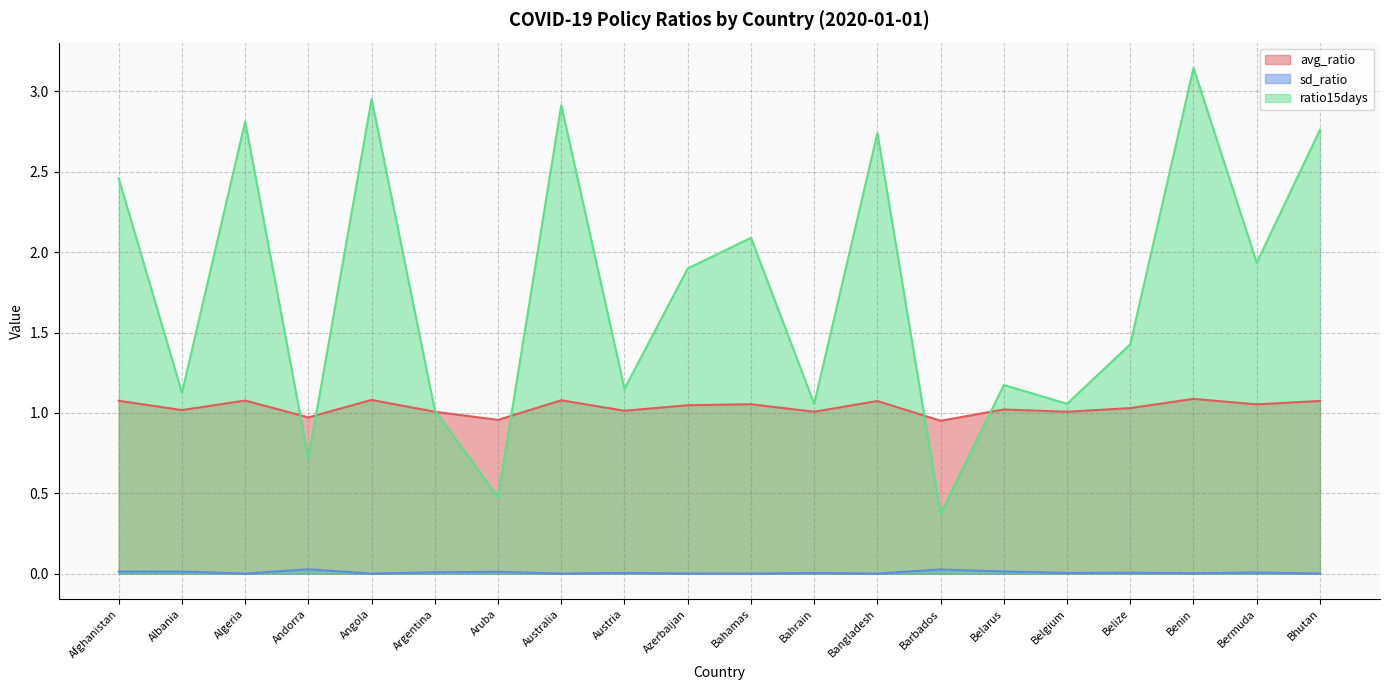

What is the greatest value displayed?

3.1